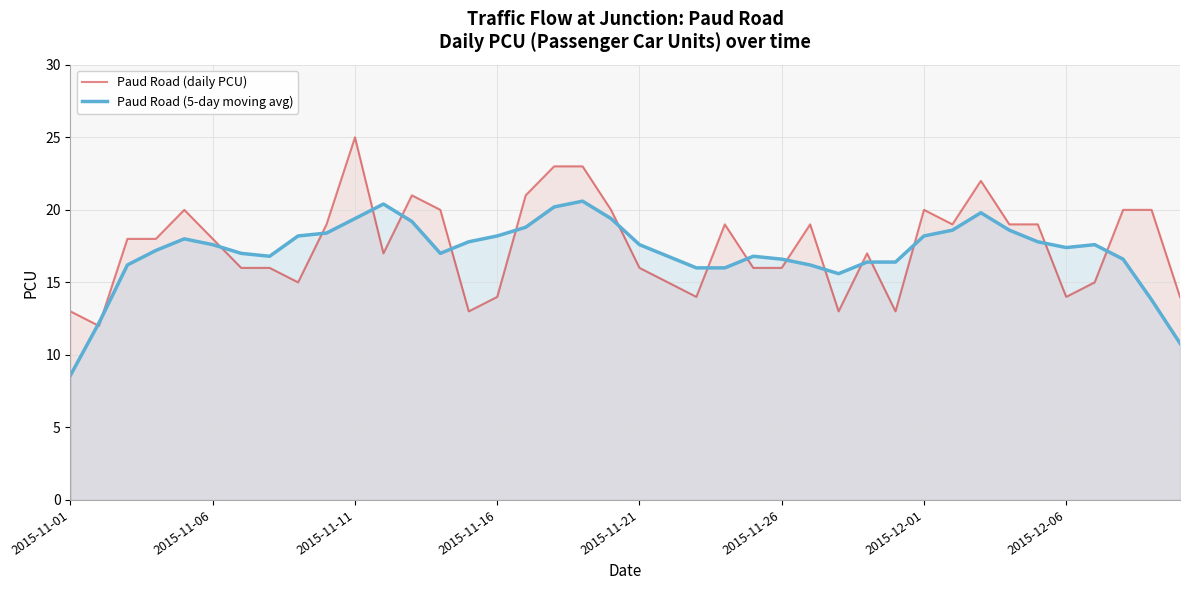

Which series has the largest total across all categories?

Paud Road (daily PCU)